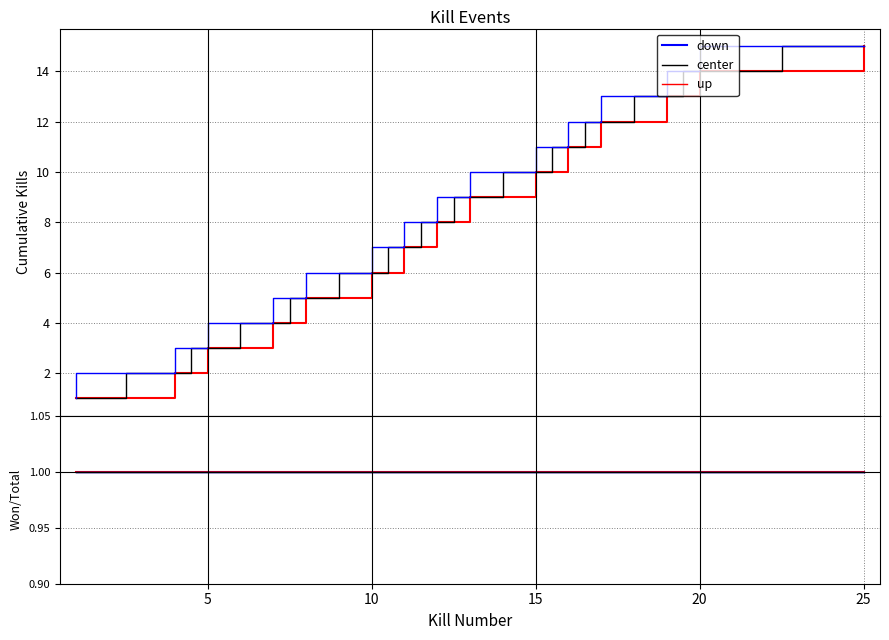

Does the chart display data point markers on the line(s)?

No